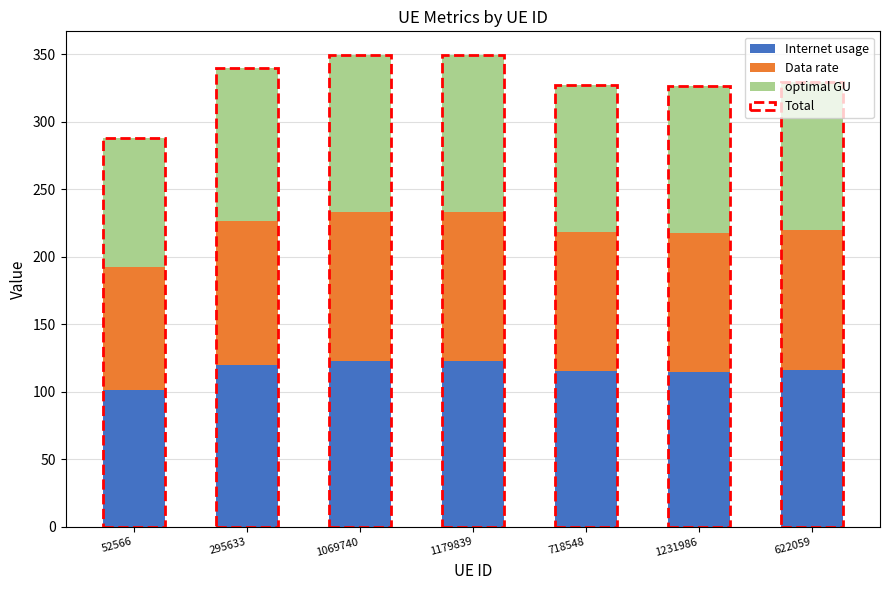

The Internet usage series shows 115.0 at 1231986. True or false?

True